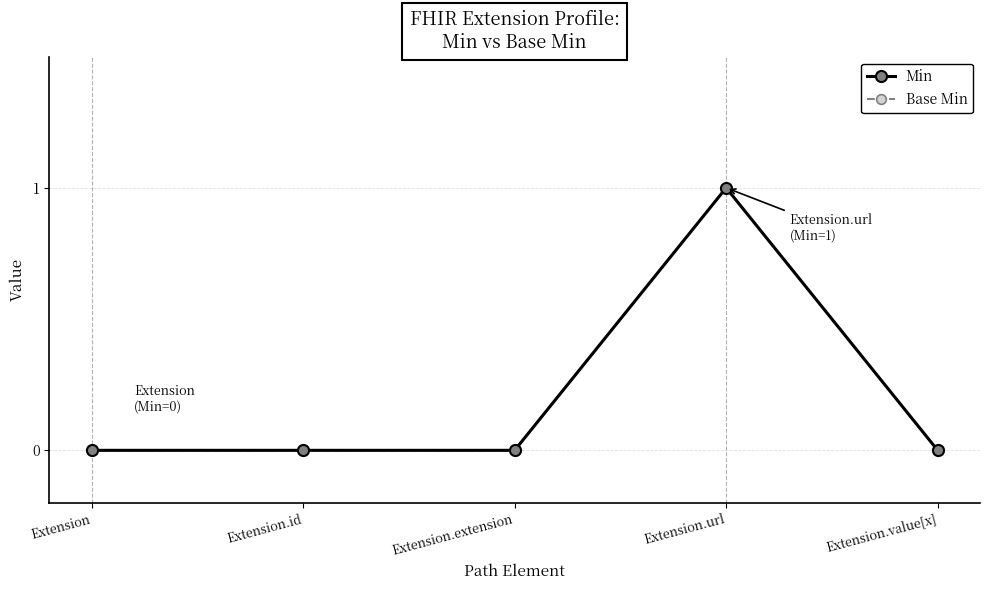

True or false: Min and Base Min intersect in this chart.

False